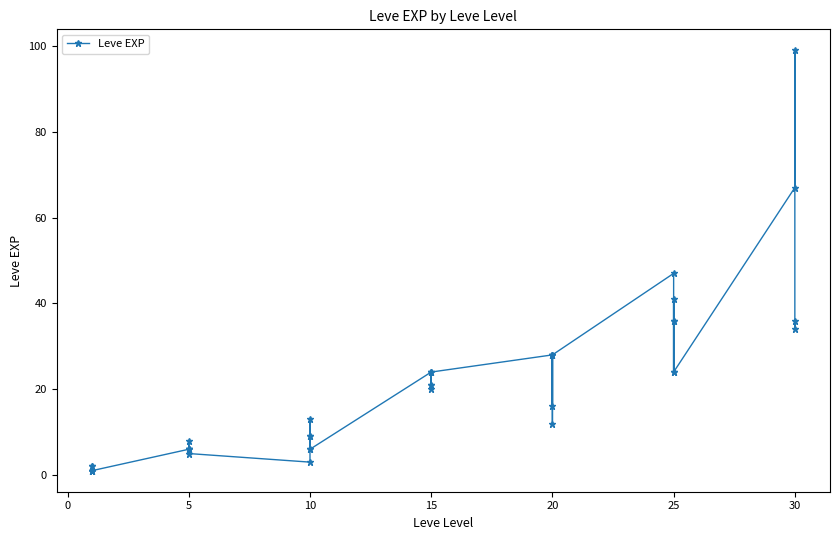

What is the difference between the values at 25 and 0?

14